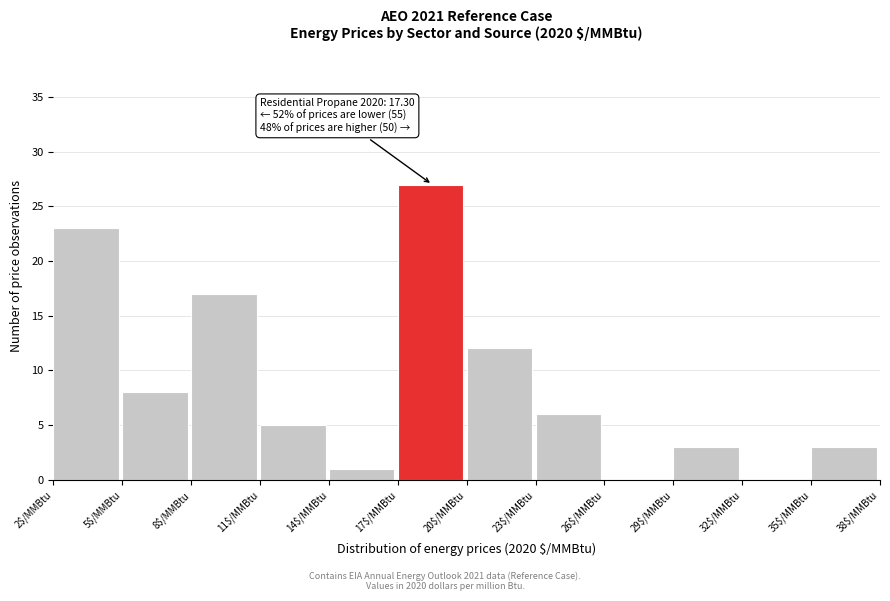

Which range on the x-axis has the tallest bar?

17 to 20